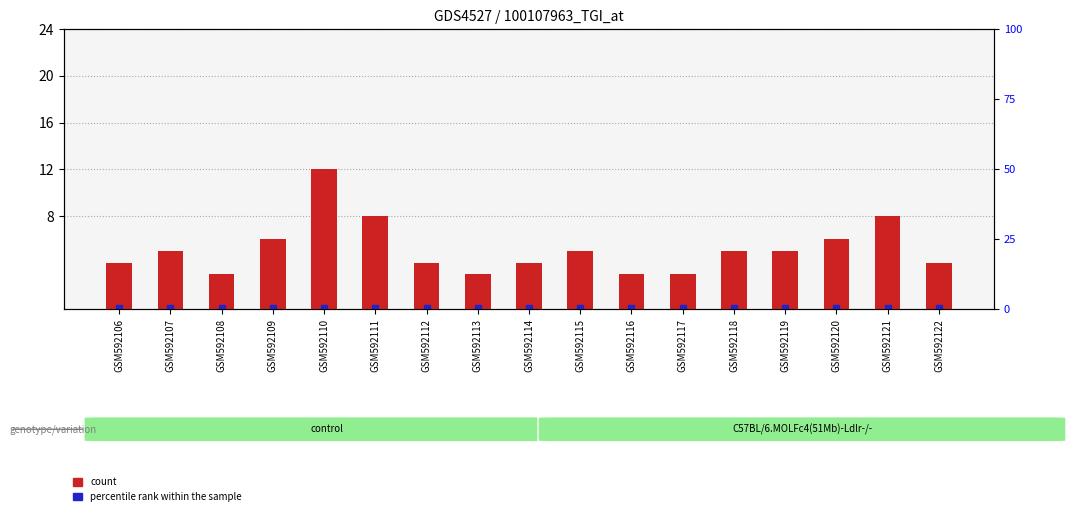

What is the total value across all series at GSM592115?

5.2